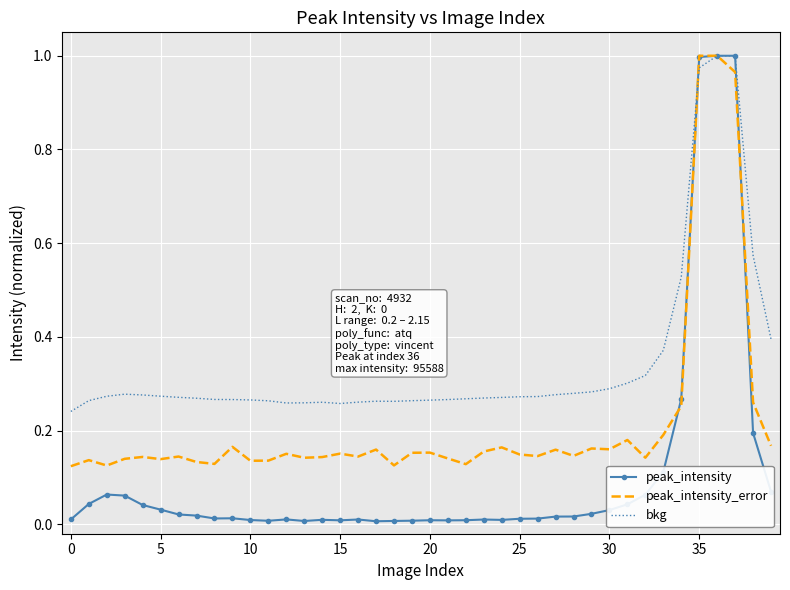

Which series has the largest range (max minus min)?

peak_intensity